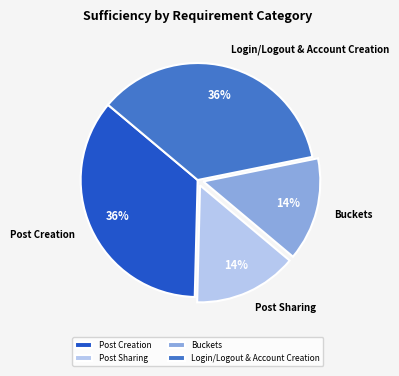

True or false: Post Sharing accounts for 14% of the total.

True